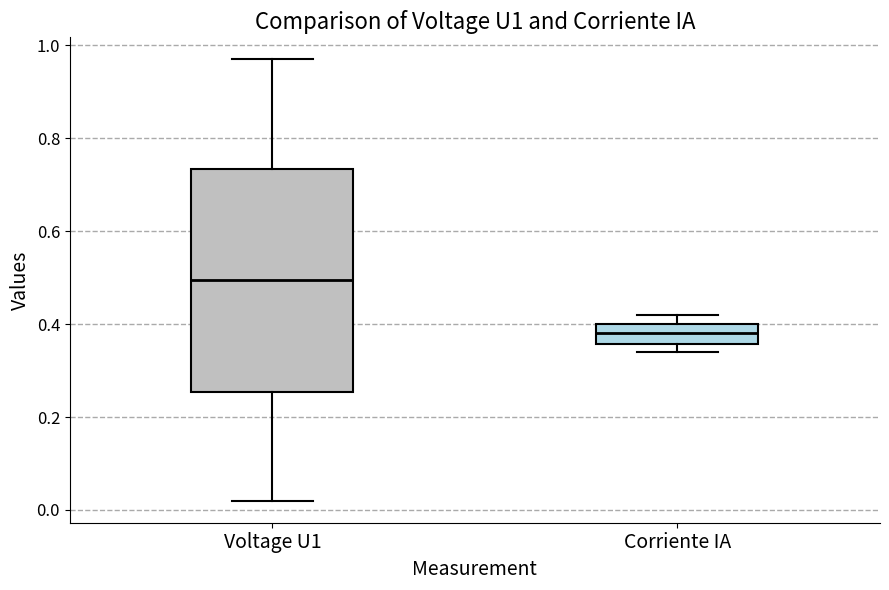

Which box has the highest median line?

Voltage U1